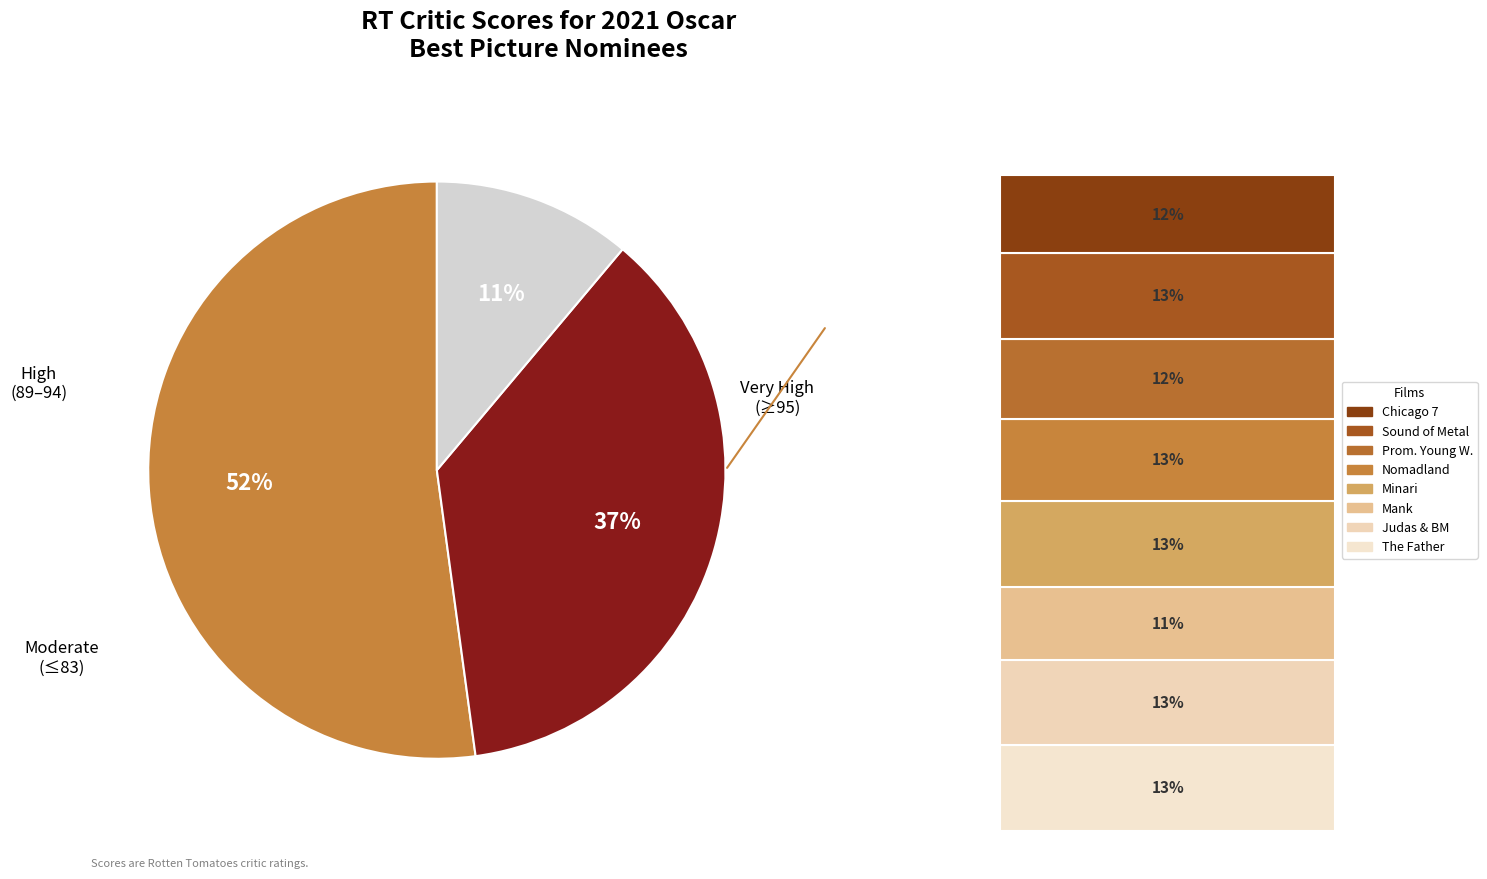

What percentage do The Trial of
the Chicago 7 and The Father together represent?

25.1%